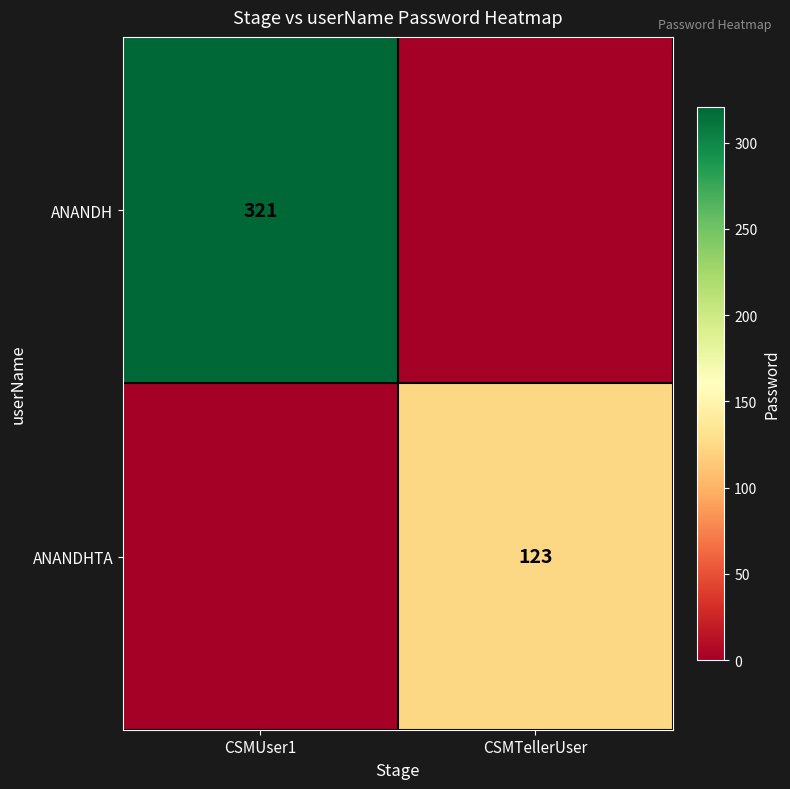

Which has a higher value, CSMTellerUser or CSMUser1?

CSMUser1